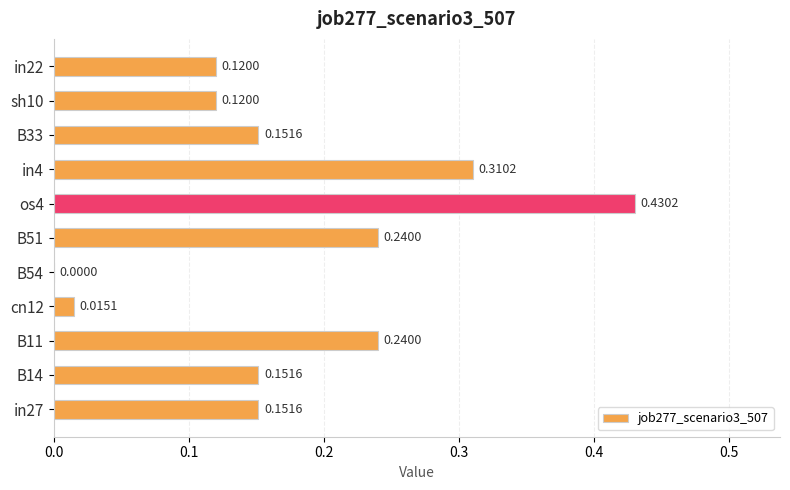

What is the sum of all values?

1.9